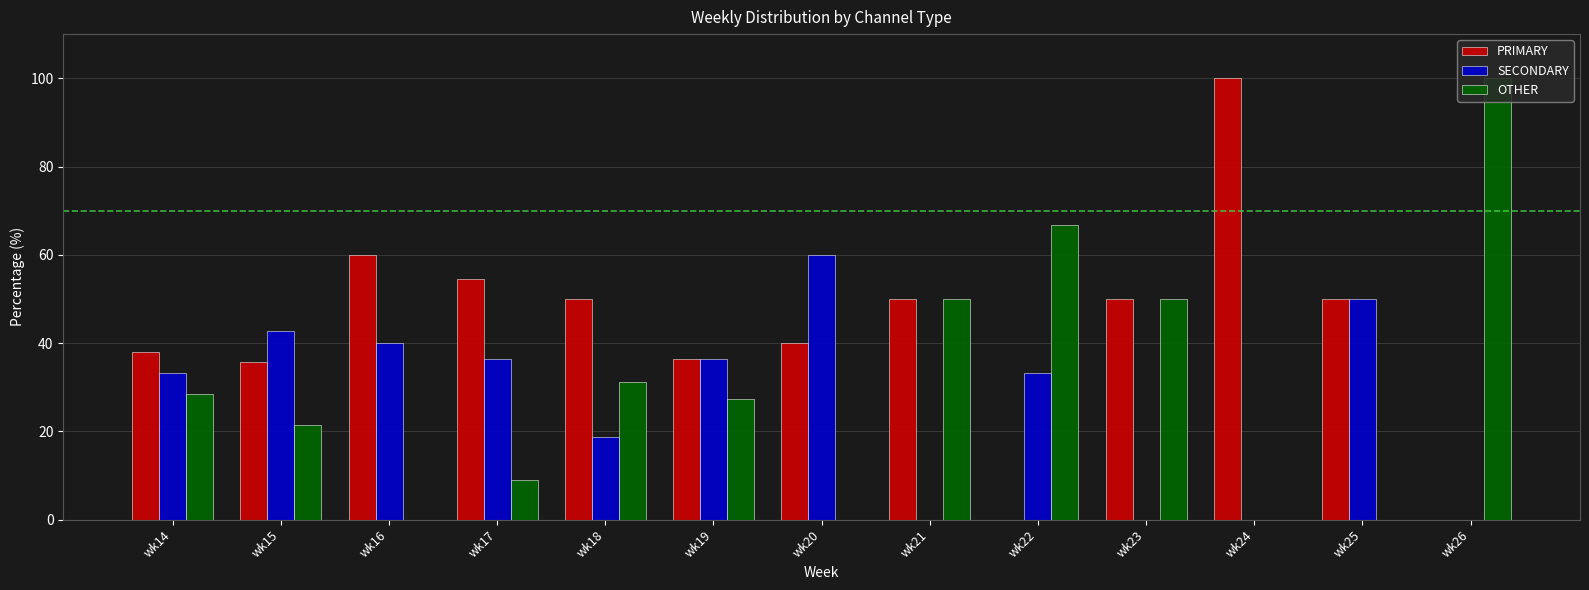

What is the maximum value for OTHER?

100.0